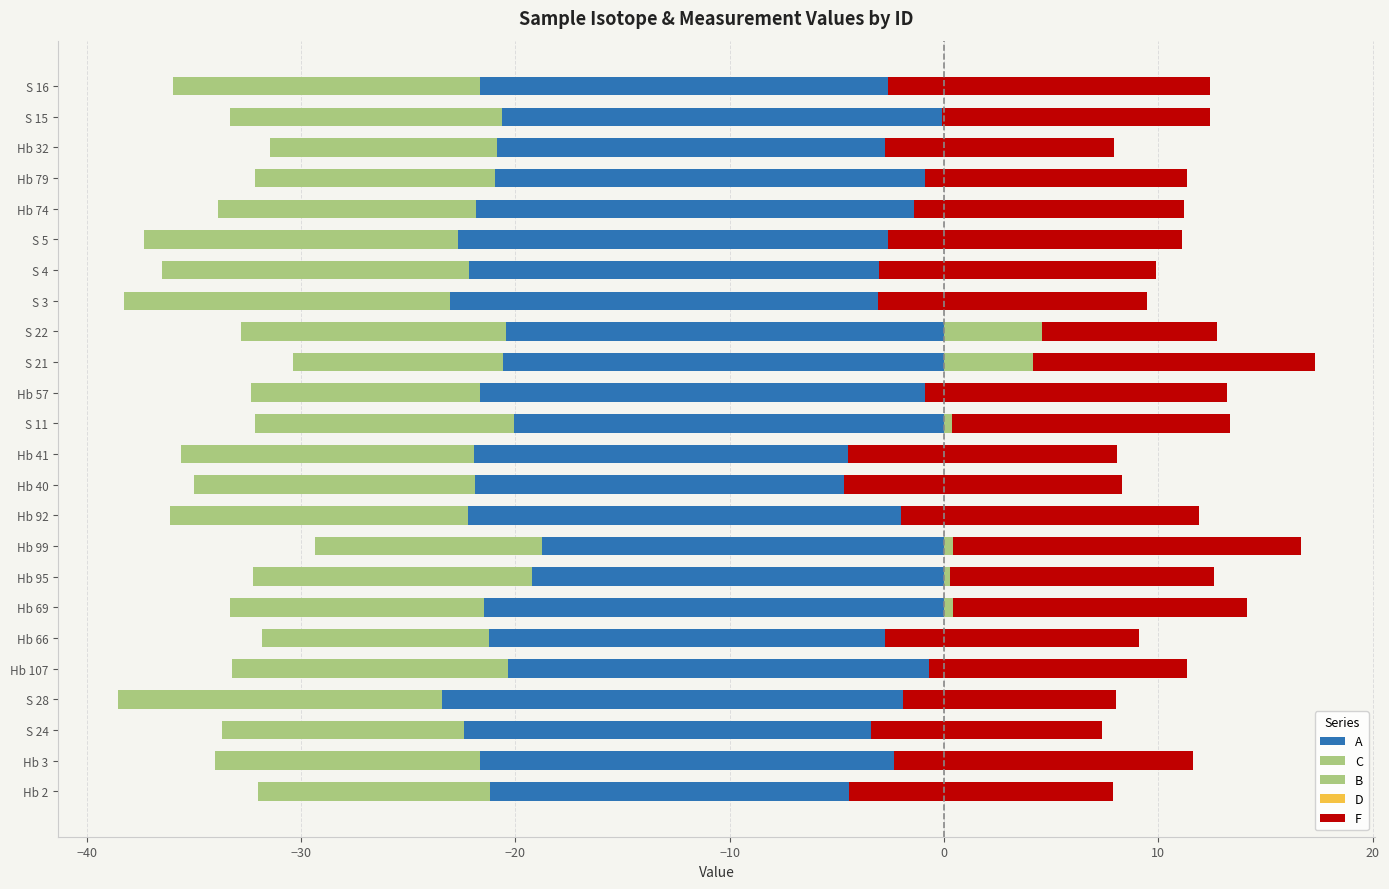

How many data points does each series have?

24